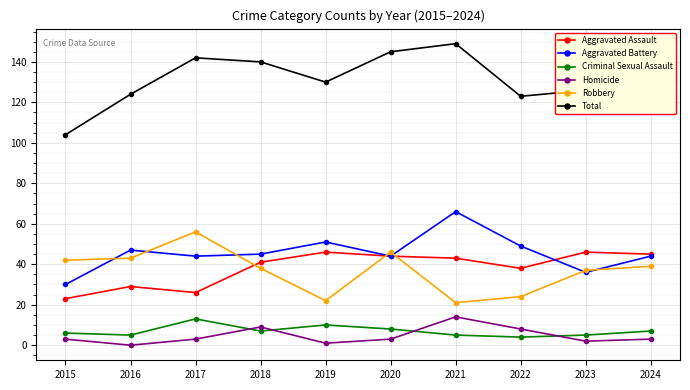

How many times do Criminal Sexual Assault and Homicide cross each other?

4